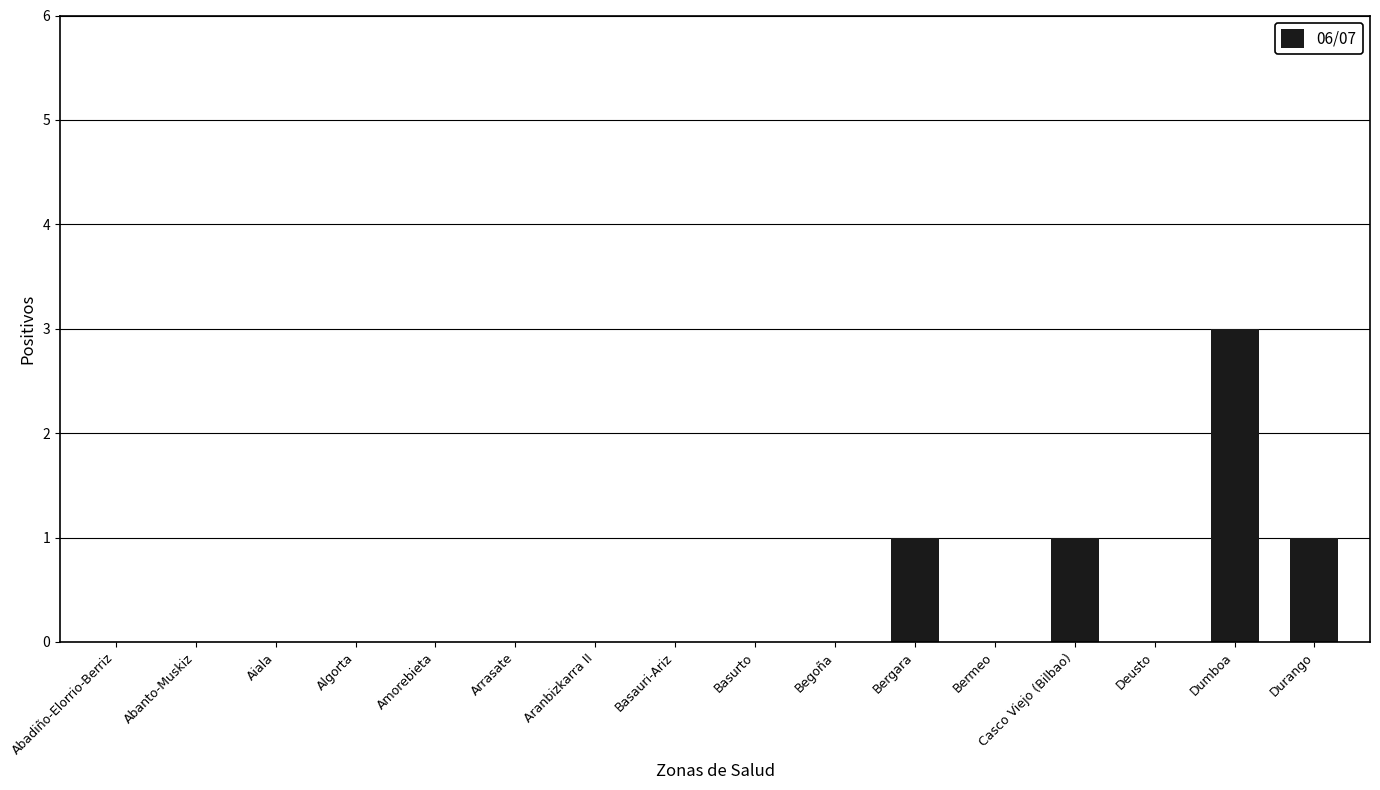

True or false: the data shows -2 at Bermeo.

False